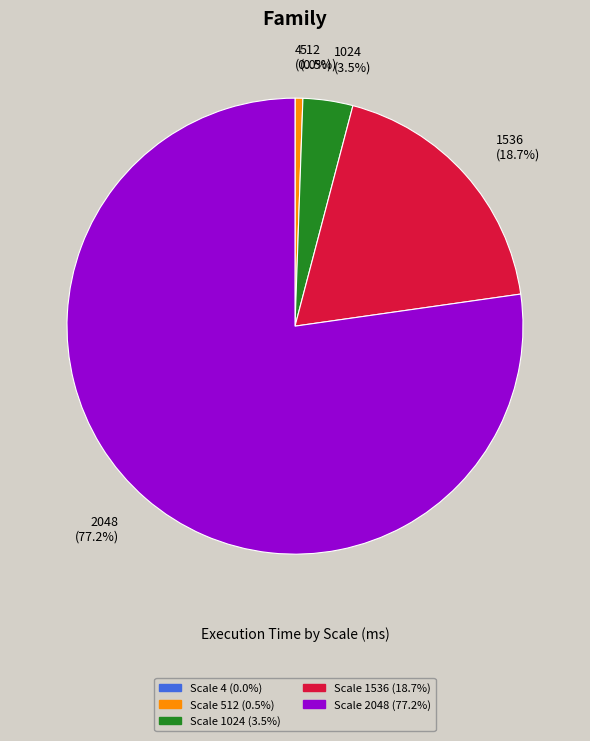

How much of the chart is everything except 512 (0.5%)?

99.5%